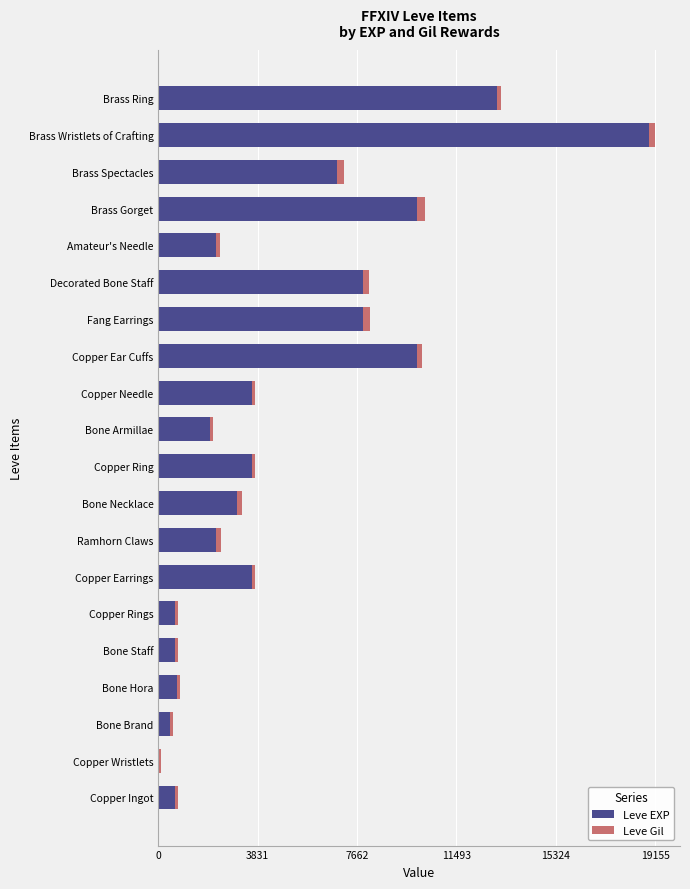

Which category has the highest value in the Leve EXP series?

Brass Wristlets of Crafting